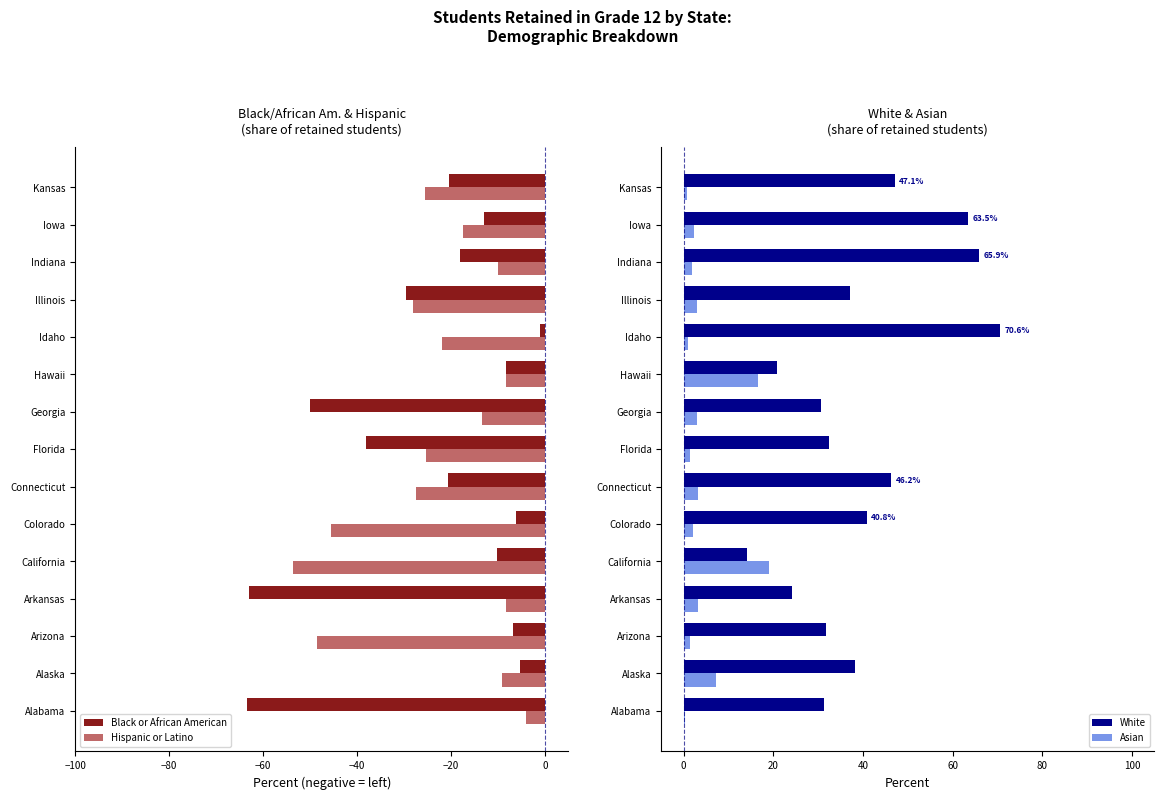

What is the value of the White bar at the 7th from the left?

46.2